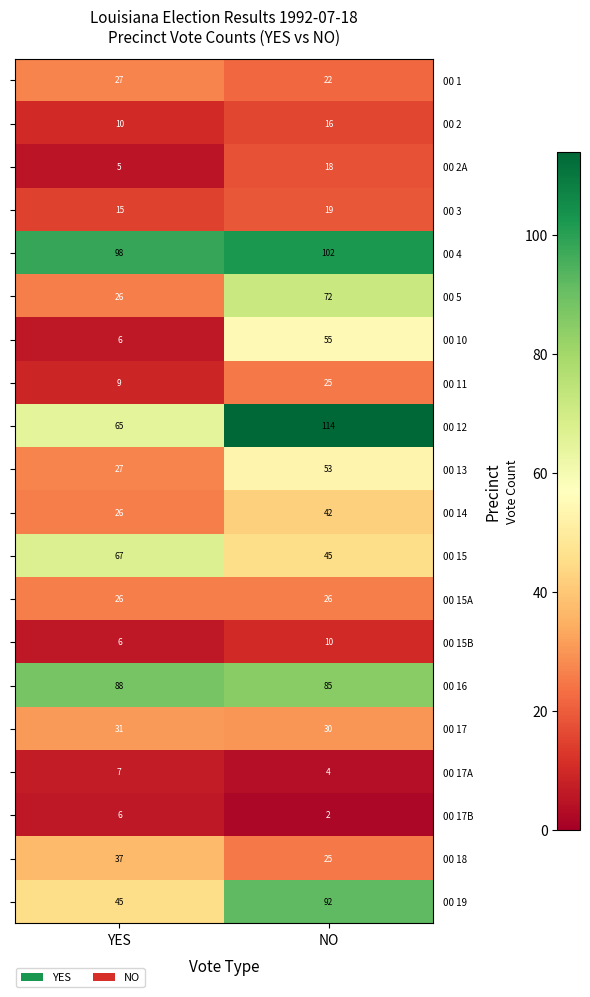

True or false: 00 17A has a value of 7 at YES.

True